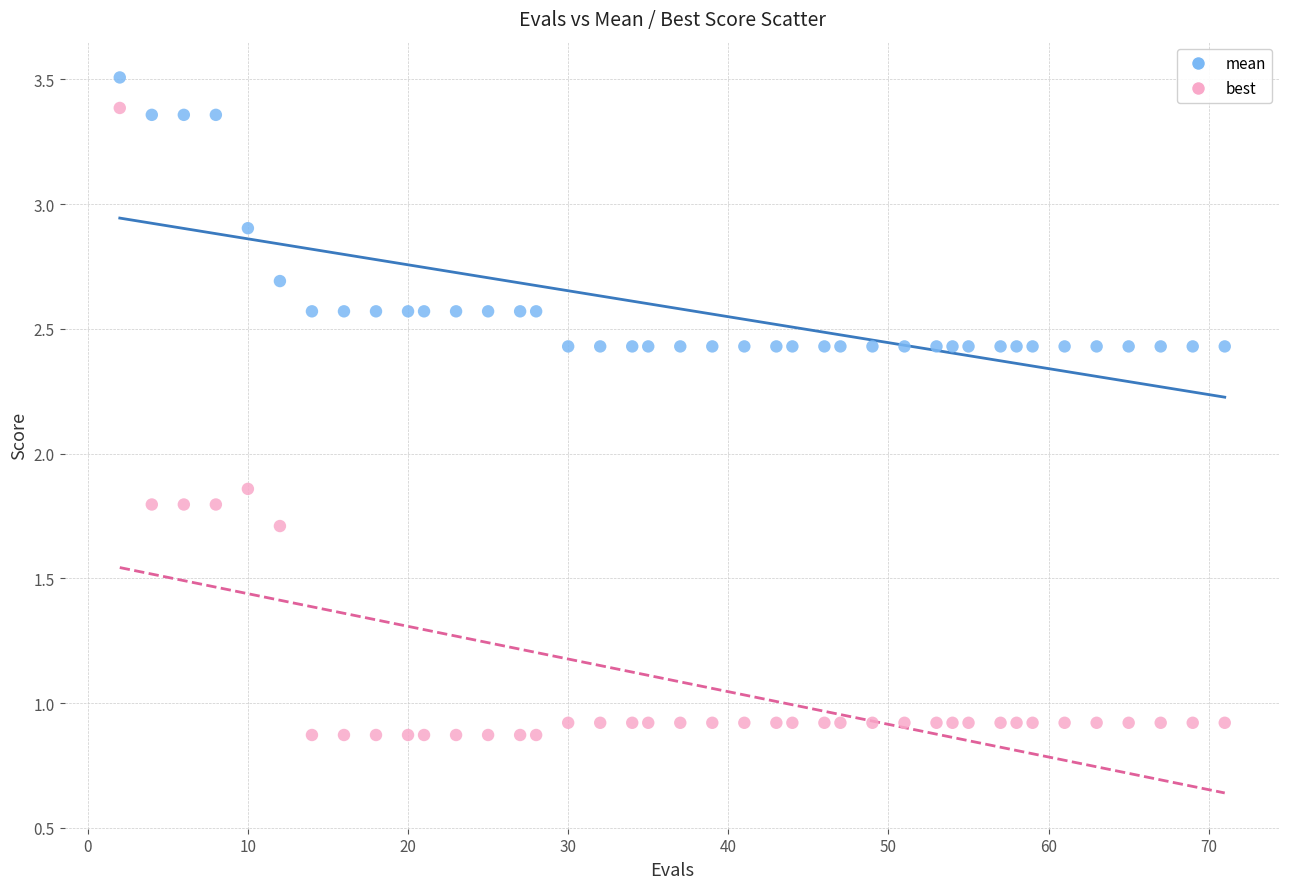

Which series contains the lowest Y value?

best